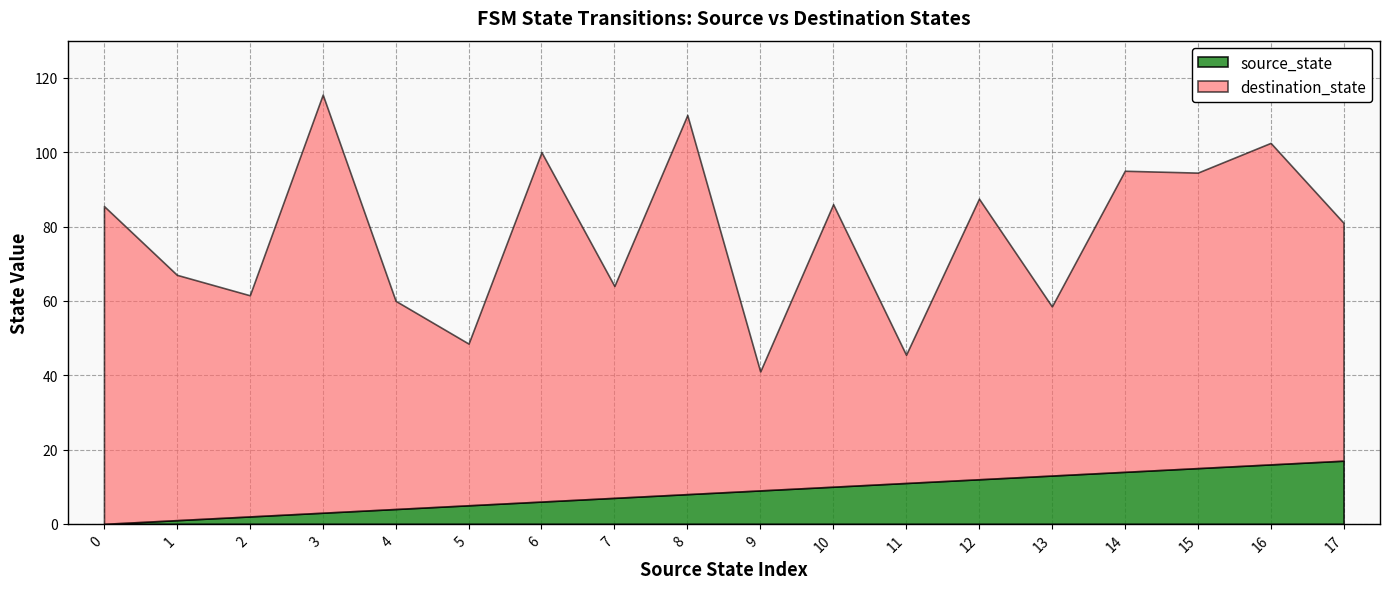

Where is the first local minimum for destination_state?

2